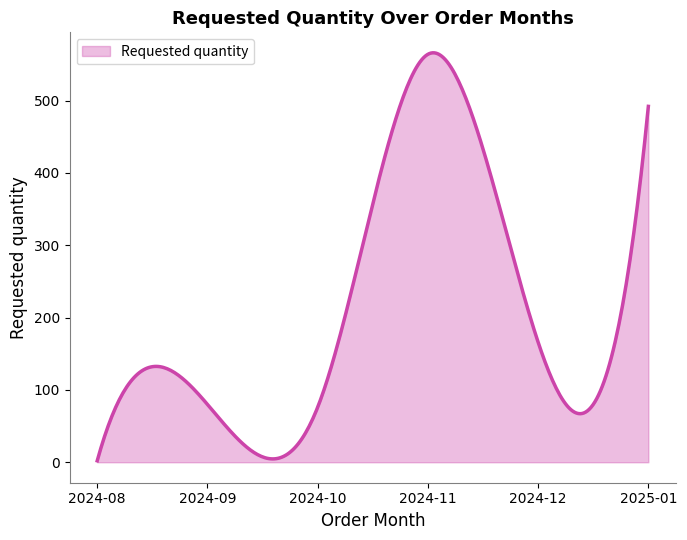

What is the difference between the maximum and minimum values?

564.0